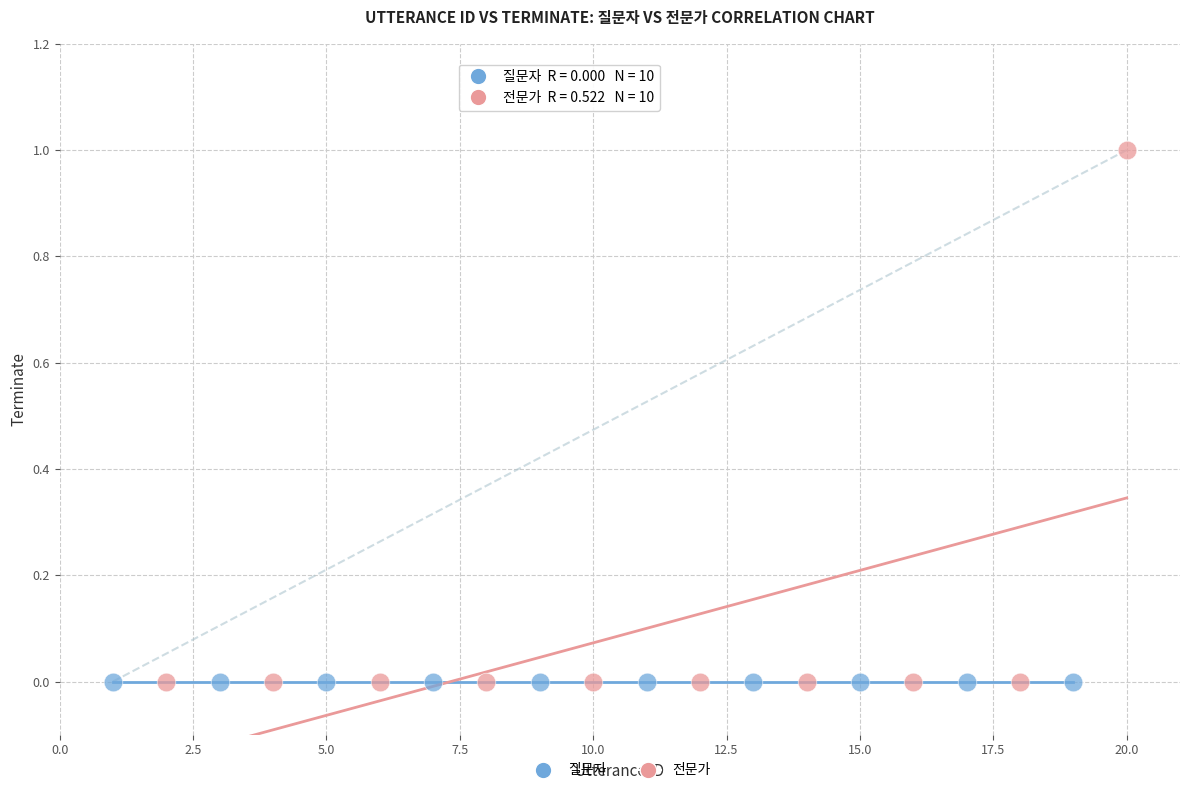

Which series reaches the maximum Y coordinate?

전문가